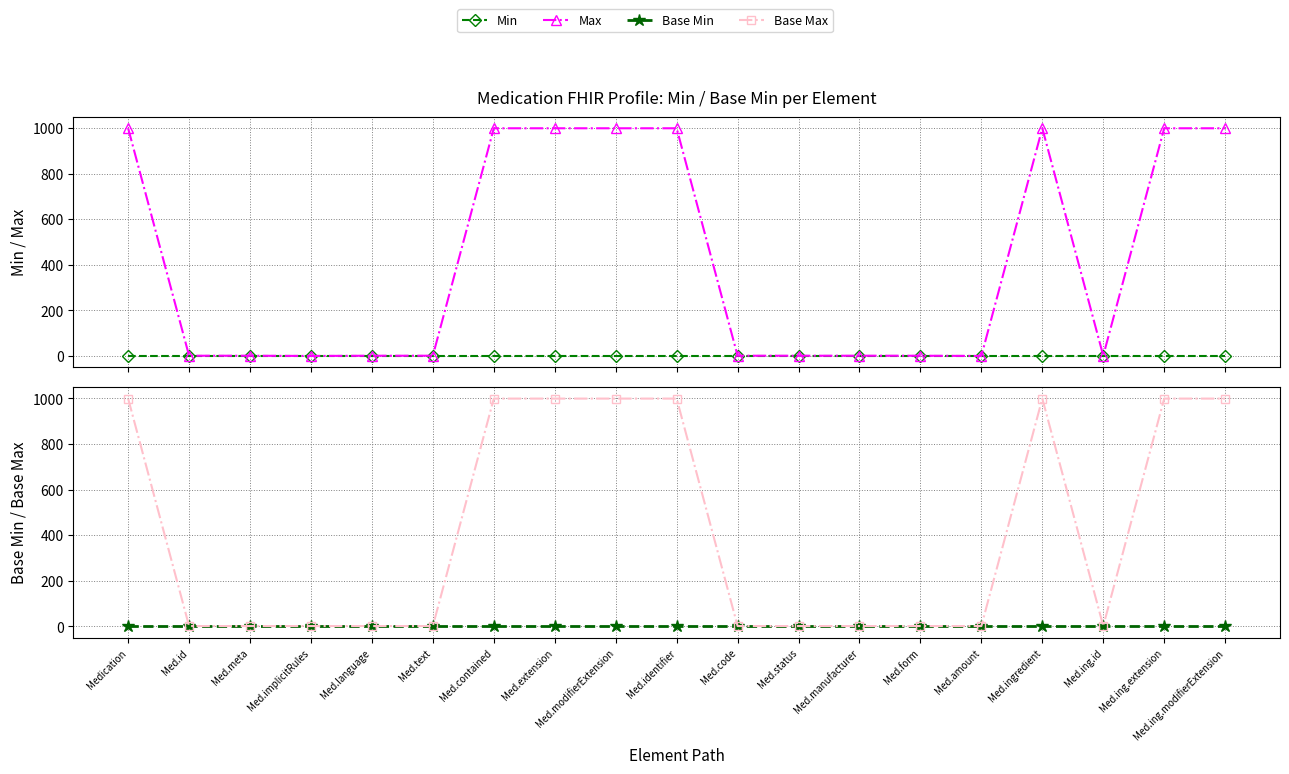

What is the label of the 13th point from the right?

Med.contained